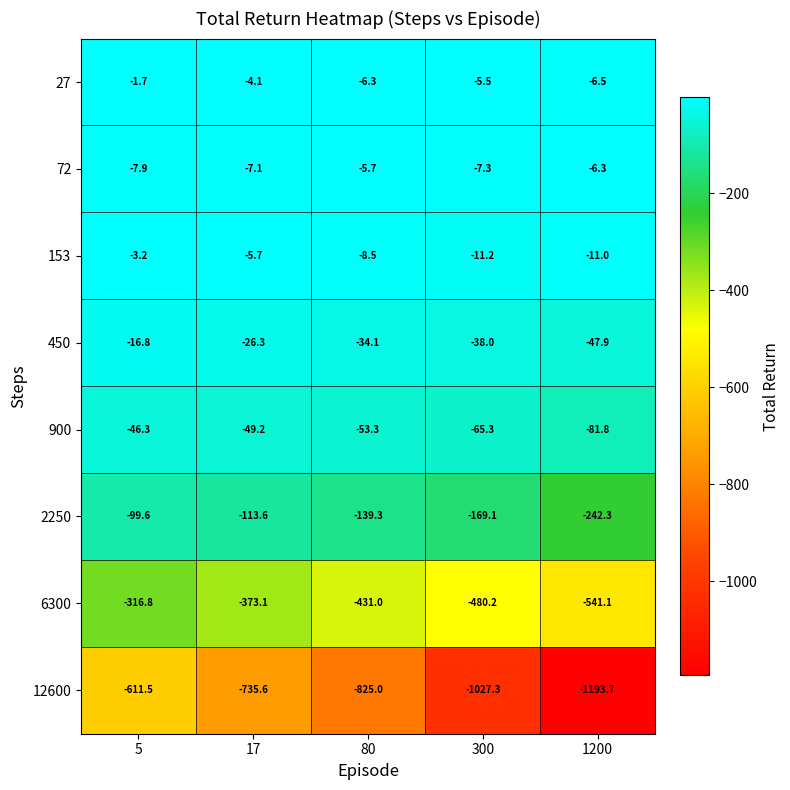

Between 300 and 1200, which series saw the biggest shift?

12600